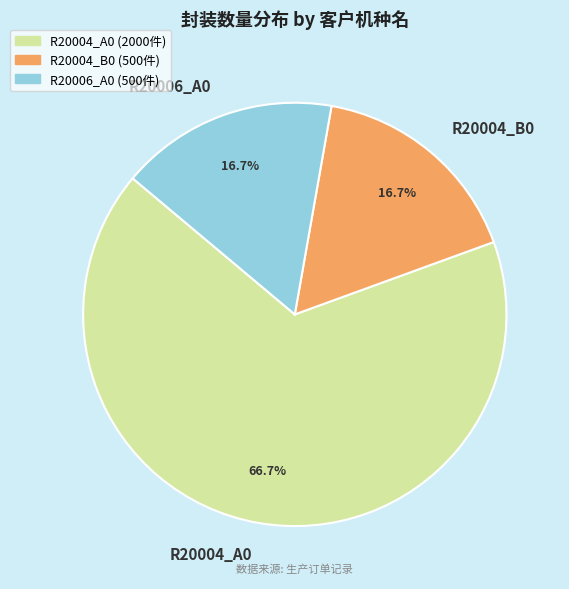

Which slice is the largest?

R20004_A0